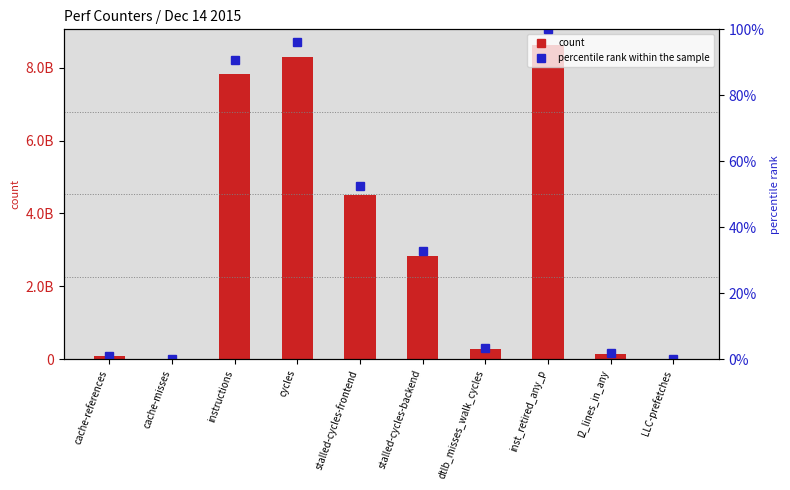

Rank the series by their maximum value, from lowest to highest.

percentile rank within the sample, count